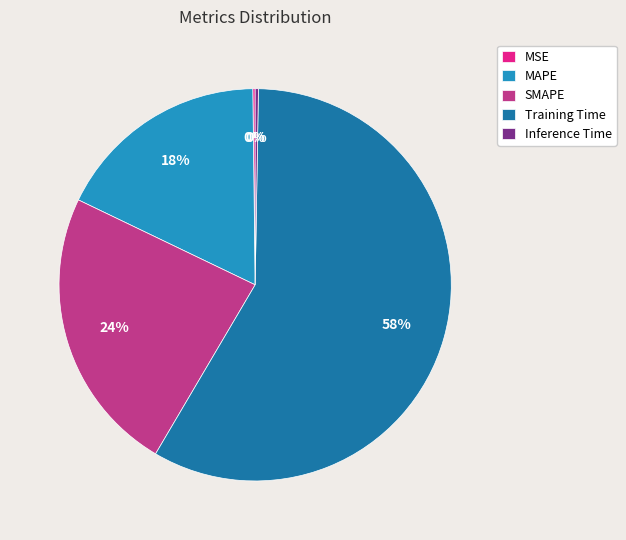

True or false: MAPE accounts for 18% of the total.

True